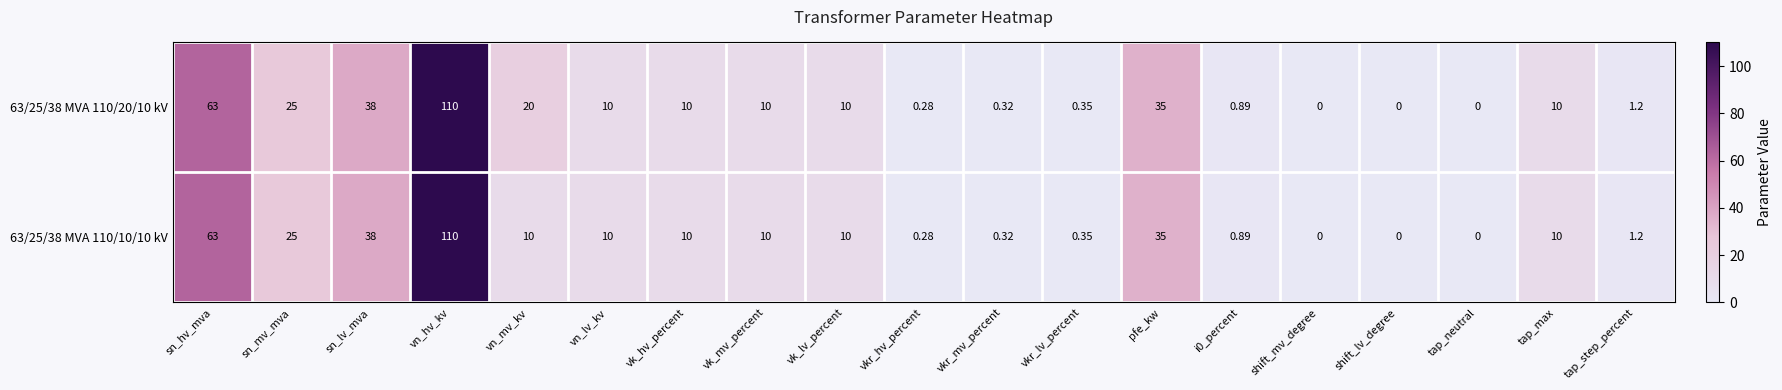

How many positive values does the 63/25/38 MVA 110/20/10 kV series have?

16